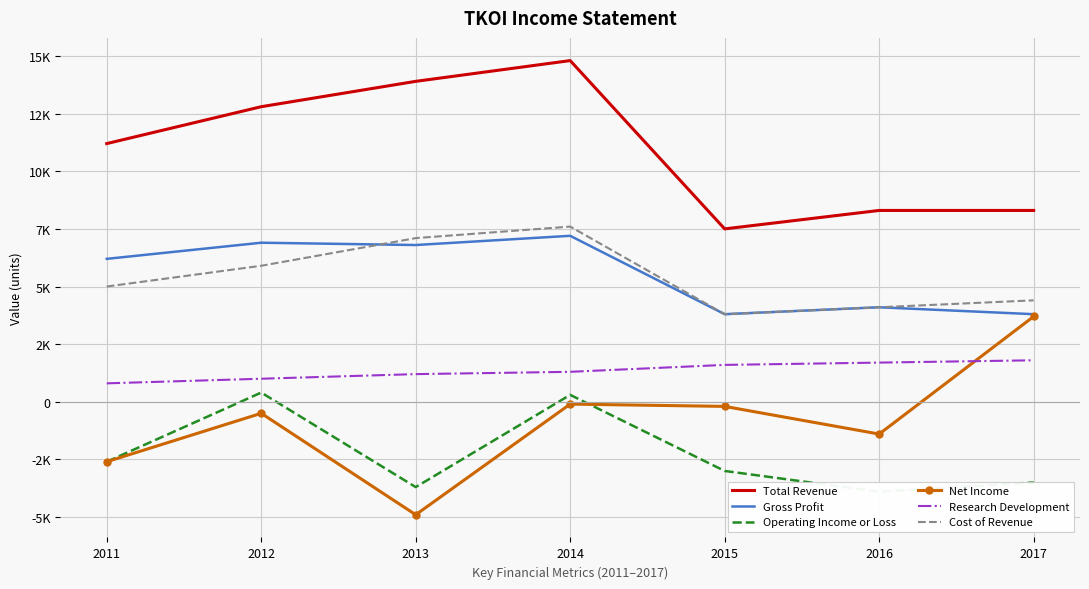

The Operating Income or Loss series shows 400 at 2012. True or false?

True